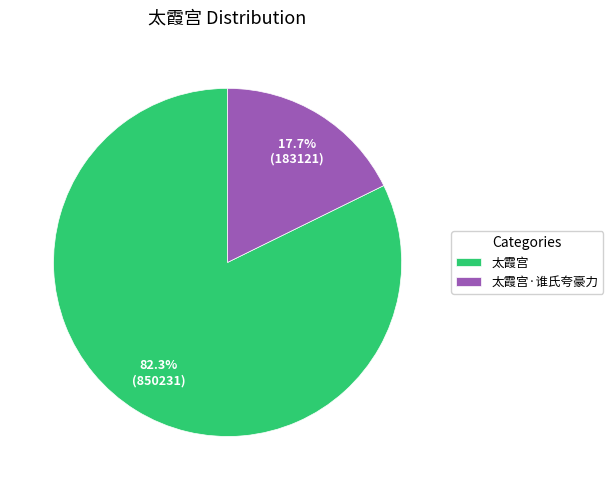

Is it true that 太霞宫·谁氏夸豪力 is 4% of the pie?

False